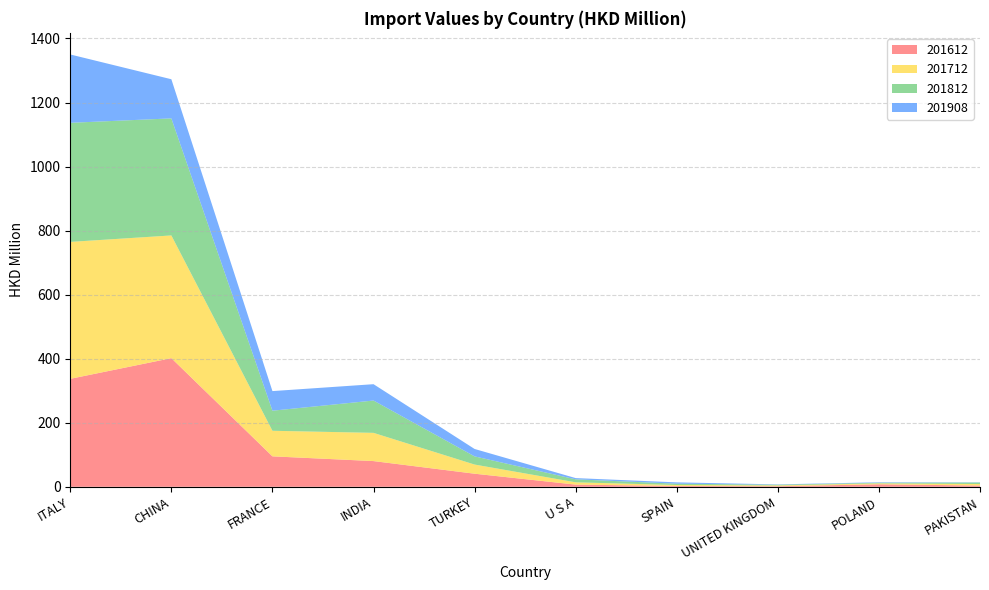

Reading left to right, extract all data points from this chart.

201612: ITALY=337.1	CHINA=401.7	FRANCE=95.0	INDIA=80.2	TURKEY=40.8	U S A=6.8	SPAIN=2.6	UNITED KINGDOM=1.8	POLAND=7.8	PAKISTAN=3.8
201712: ITALY=427.6	CHINA=383.2	FRANCE=79.8	INDIA=88.2	TURKEY=28.6	U S A=7.2	SPAIN=2.9	UNITED KINGDOM=2.4	POLAND=2.8	PAKISTAN=4.8
201812: ITALY=371.9	CHINA=365.5	FRANCE=62.7	INDIA=100.9	TURKEY=25.5	U S A=9.3	SPAIN=4.1	UNITED KINGDOM=2.2	POLAND=2.1	PAKISTAN=4.8
201908: ITALY=213.4	CHINA=122.2	FRANCE=61.2	INDIA=51.0	TURKEY=23.1	U S A=3.8	SPAIN=4.1	UNITED KINGDOM=1.0	POLAND=1.4	PAKISTAN=0.6